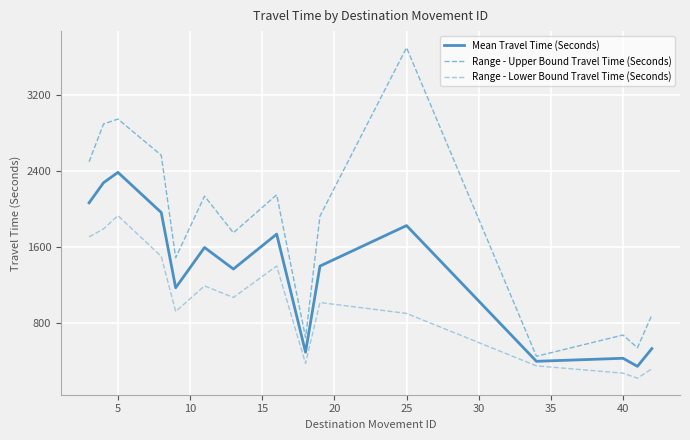

How many categories are shown in the chart?

15